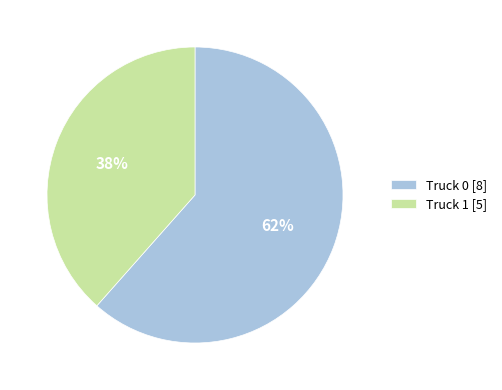

How many segments does this pie chart have?

2